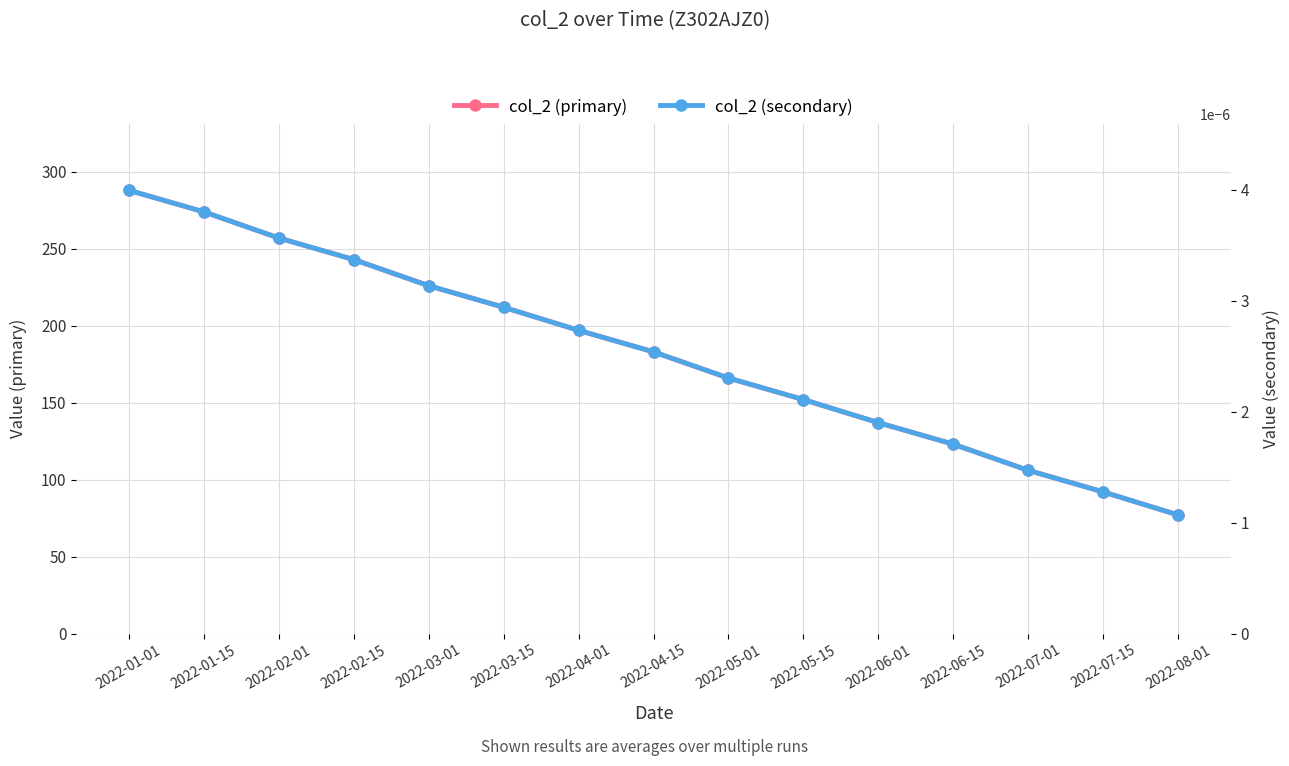

Reading left to right, extract all data points from this chart.

col_2 (primary): 288.0	274.0	257.0	243.0	226.0	212.0	197.0	183.0	166.0	152.0	137.0	123.0	106.0	92.0	77.0
col_2 (secondary): 0.0	0.0	0.0	0.0	0.0	0.0	0.0	0.0	0.0	0.0	0.0	0.0	0.0	0.0	0.0